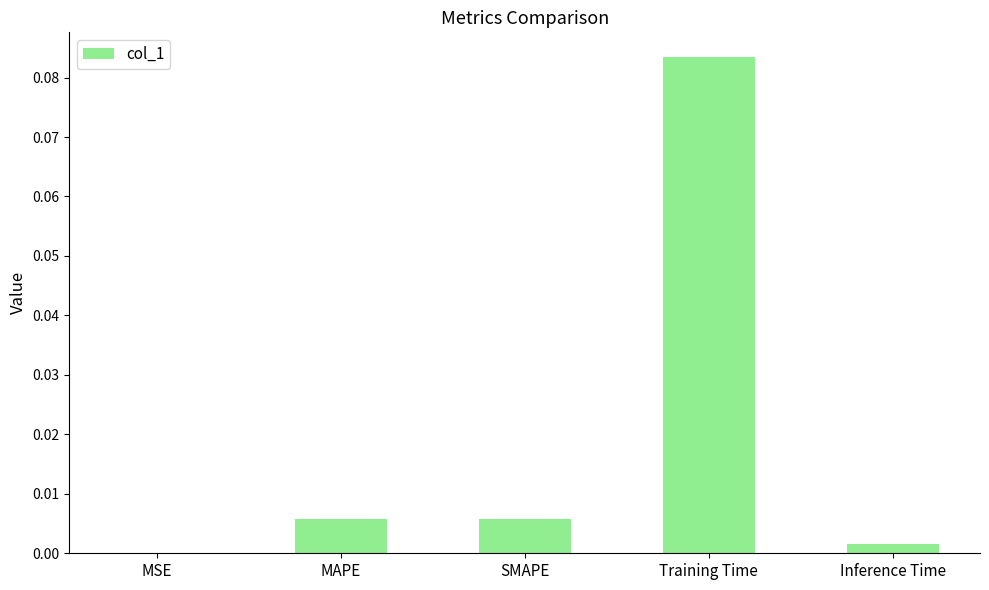

The value at Inference Time is 0.0. True or false?

True